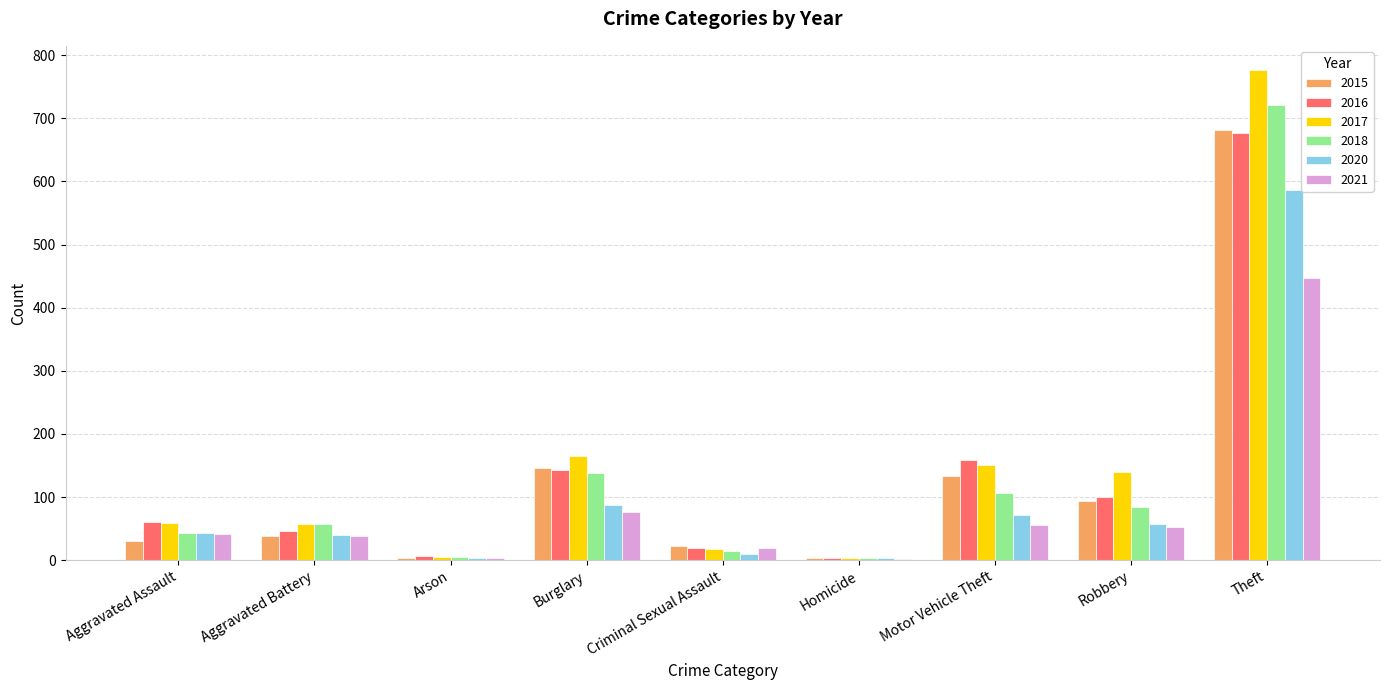

At which category does the chart reach its peak across all series?

Theft